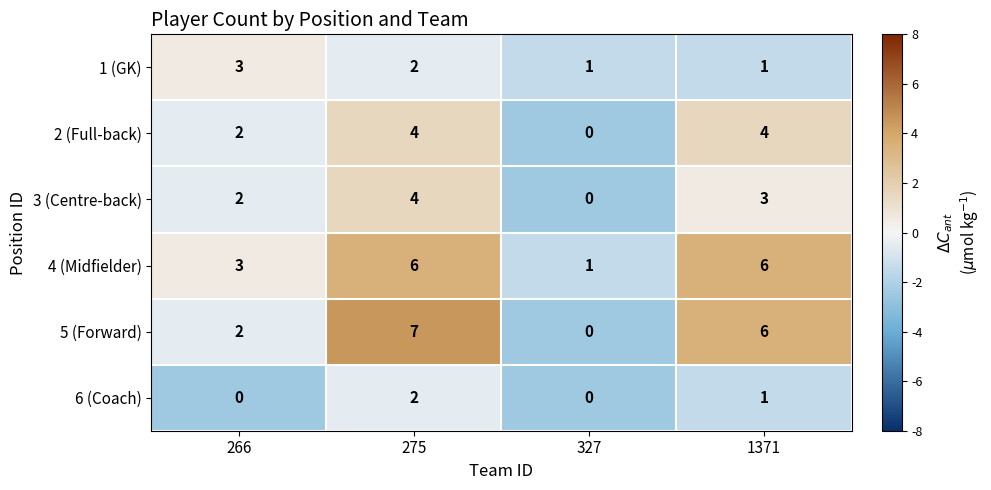

Which category has the highest value across all series?

275